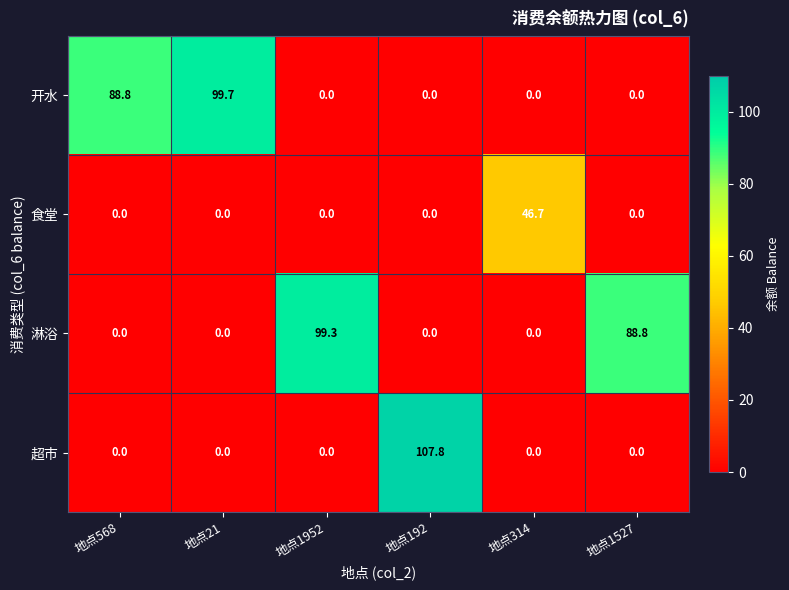

At how many categories does at least one series exceed 89?

3